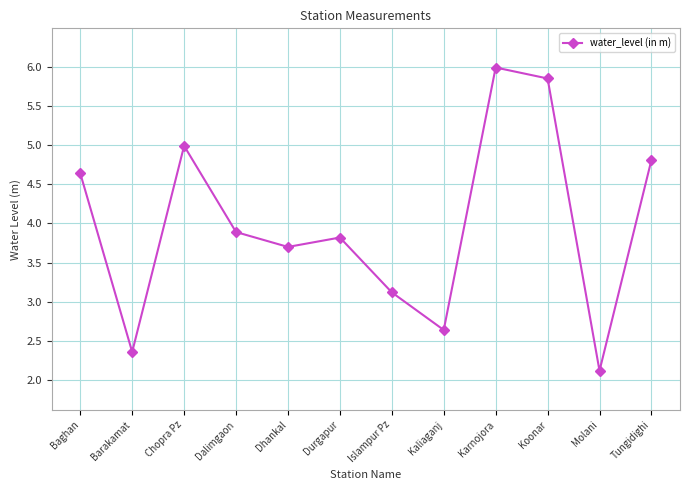

What position from the right is Molani?

2